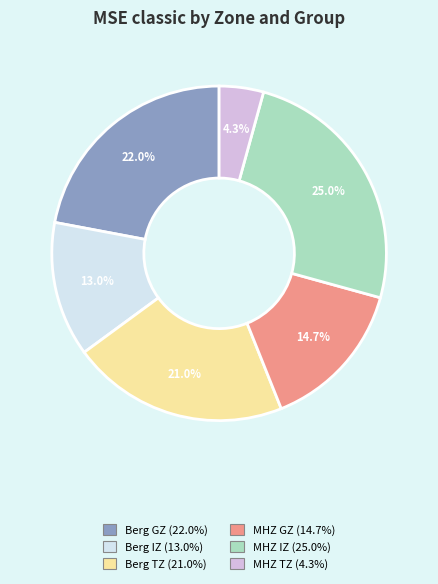

How many segments does this pie chart have?

6